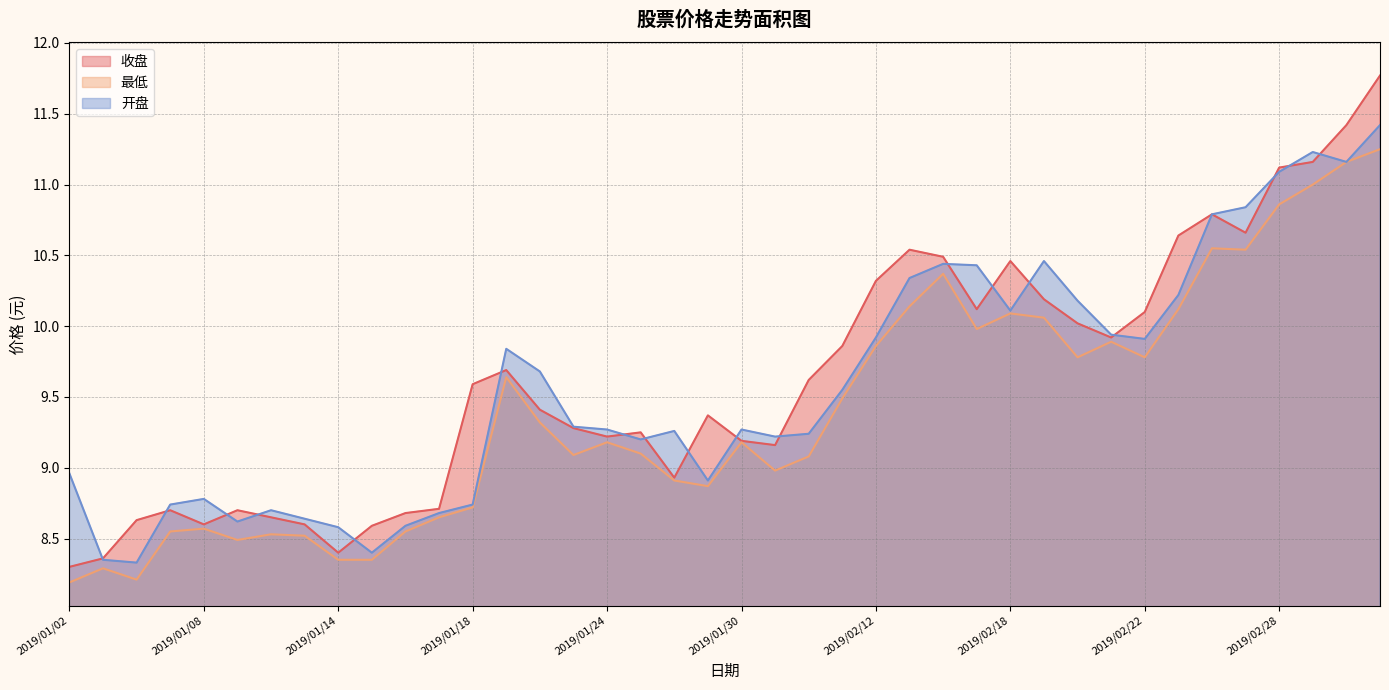

Rank the series by their maximum value, from highest to lowest.

收盘, 开盘, 最低